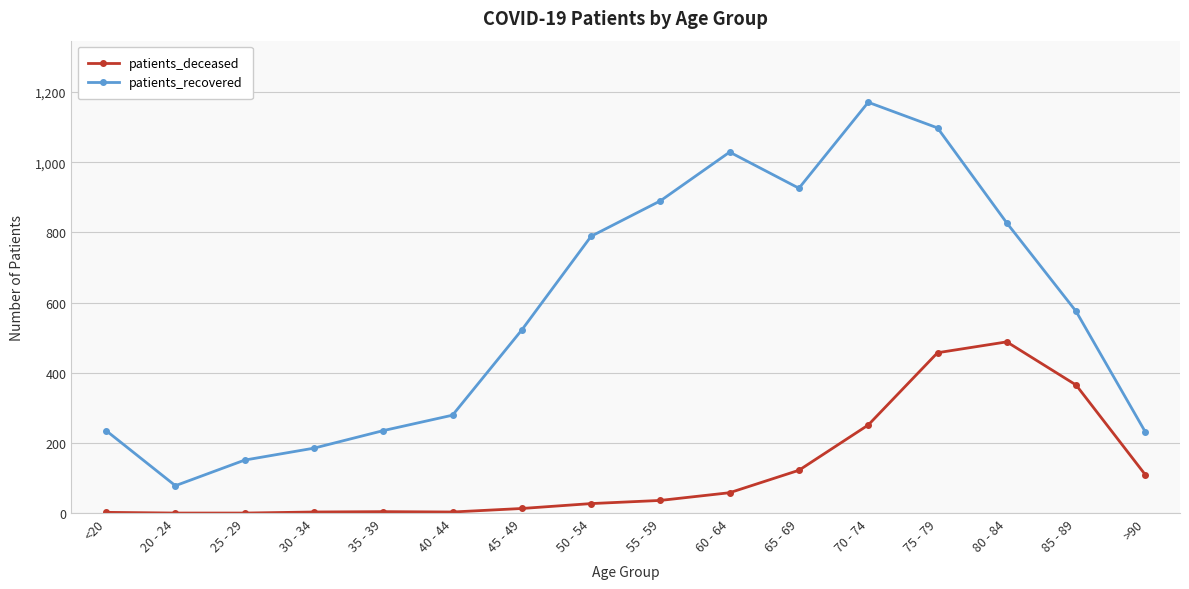

What is the value of the patients_deceased point at the 5th from the left?

4